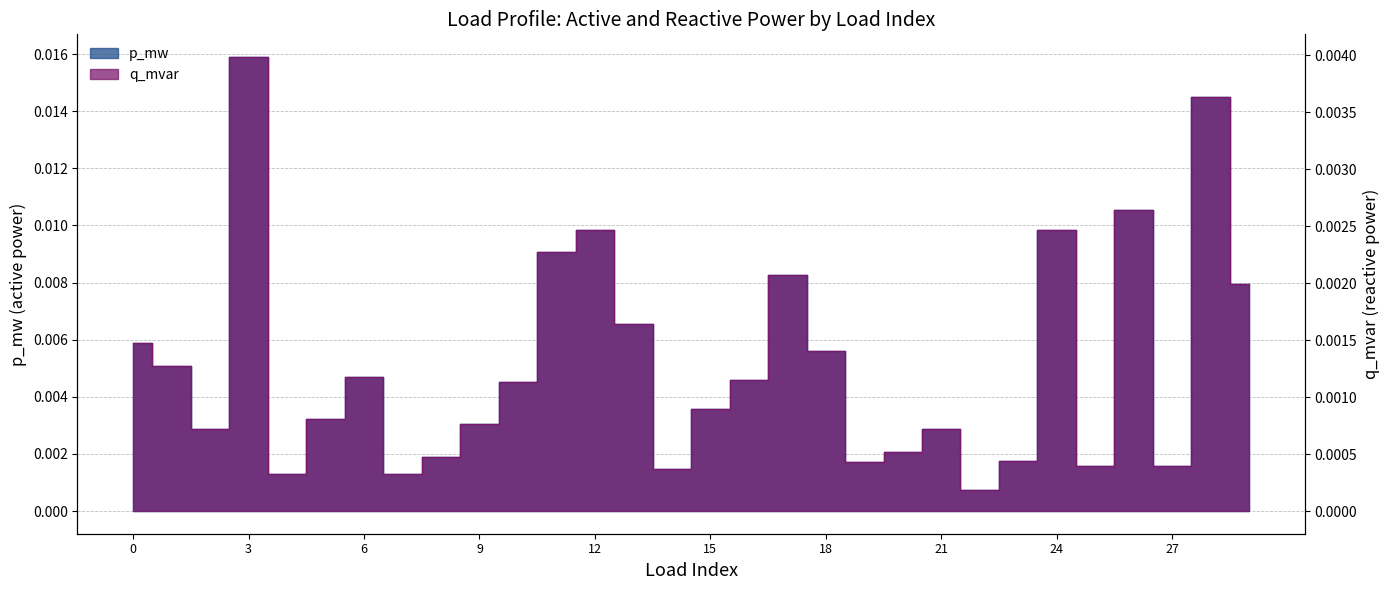

In p_mw, how many points are lower than both neighbors (excluding endpoints)?

8